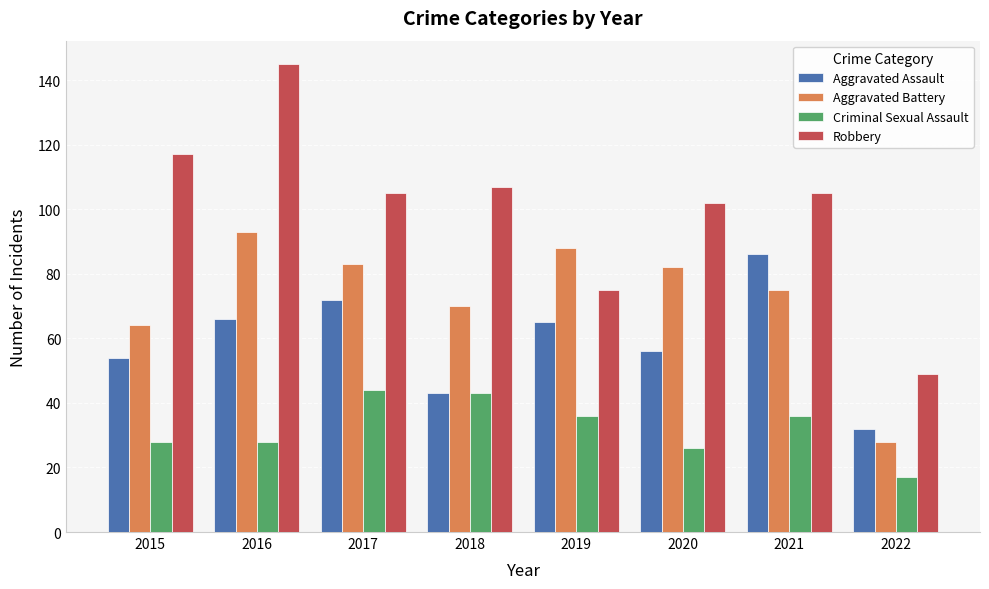

What is the total value across all series at 2017?

304